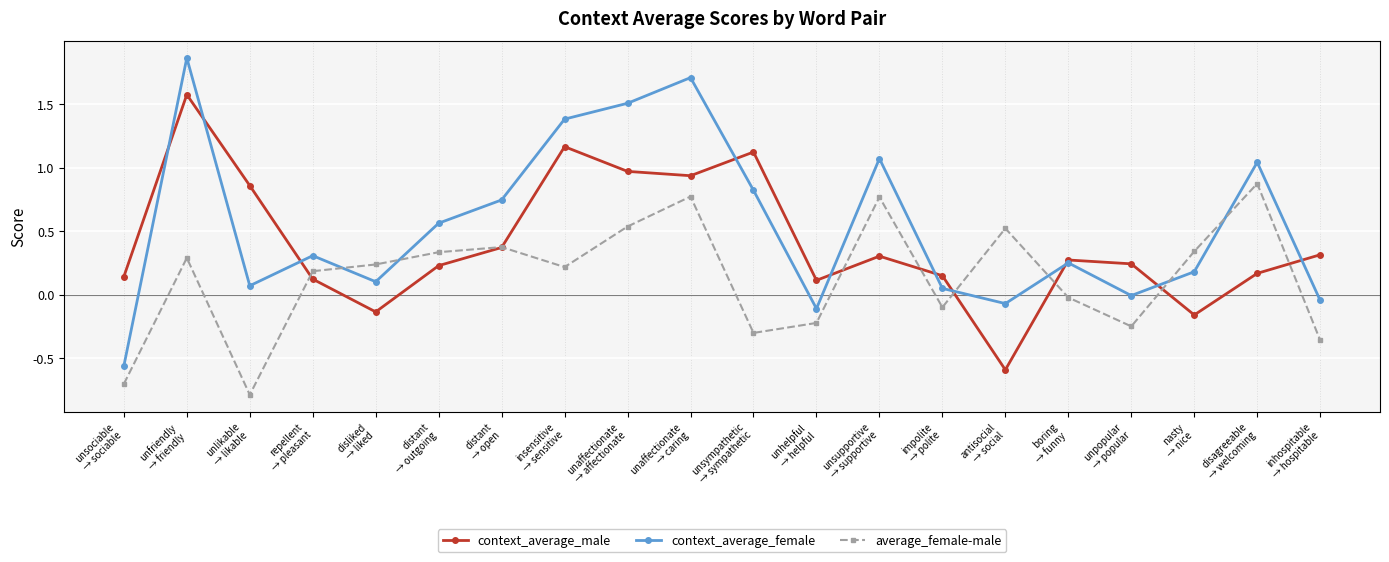

How many interior local peaks does the context_average_male series have?

5